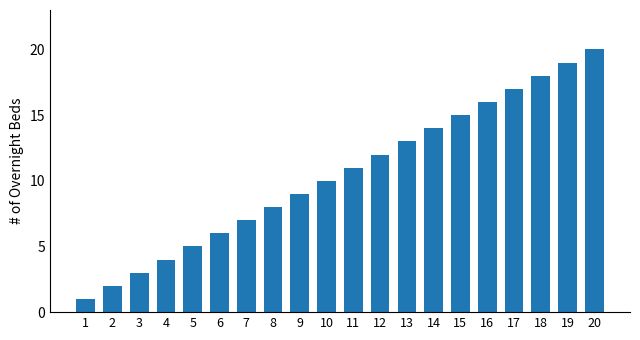

Is it true that the value at 5 is 5?

True